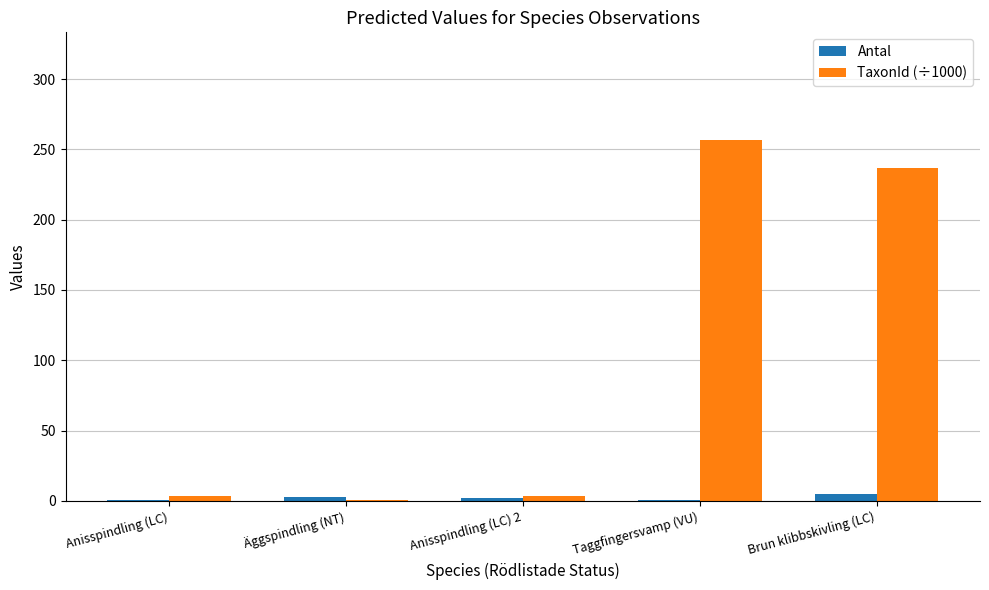

What is the approximate value of TaxonId (÷1000) at Anisspindling (LC) 2?

3.7